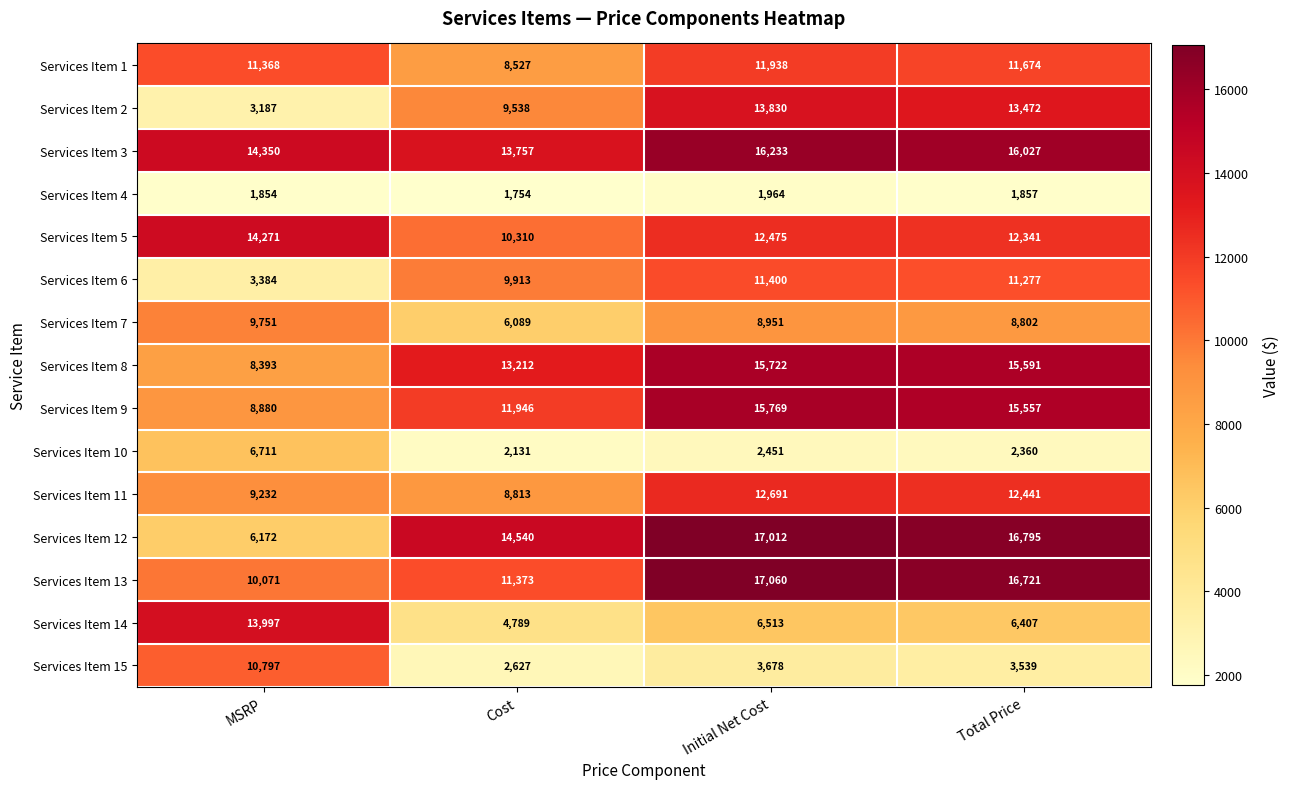

Which series has the largest range (max minus min)?

Services Item 12